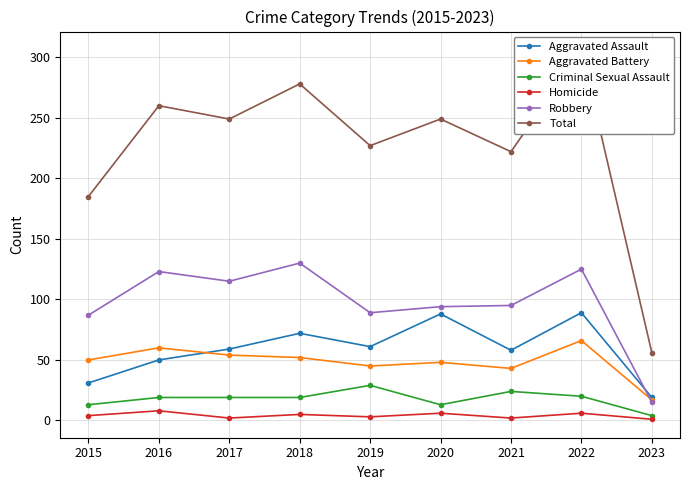

How many categories are shown in the chart?

9